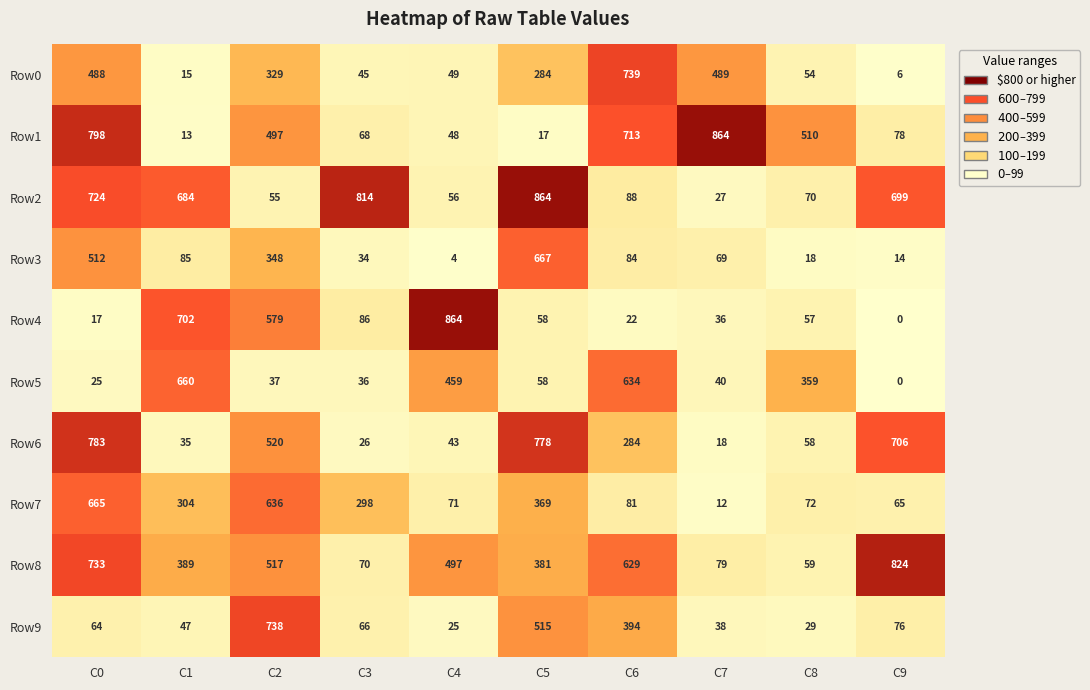

What is the sum of all Row8 values?

4178